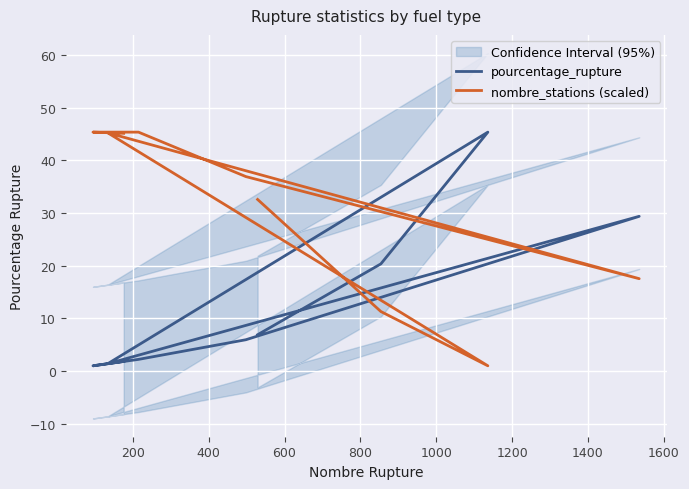

Is the value of nombre_stations (scaled) at 1200 greater than the value of pourcentage_rupture at 1000?

Yes